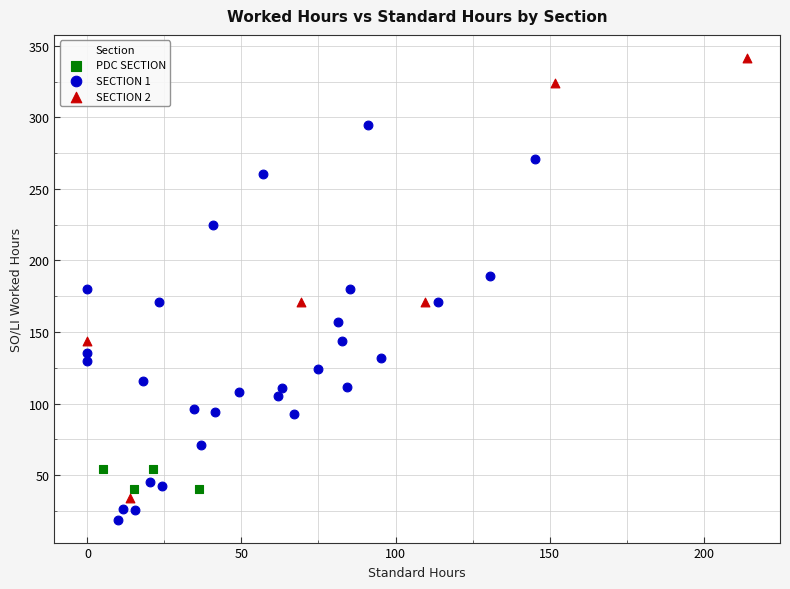

Which series contains the lowest Y value?

SECTION 1